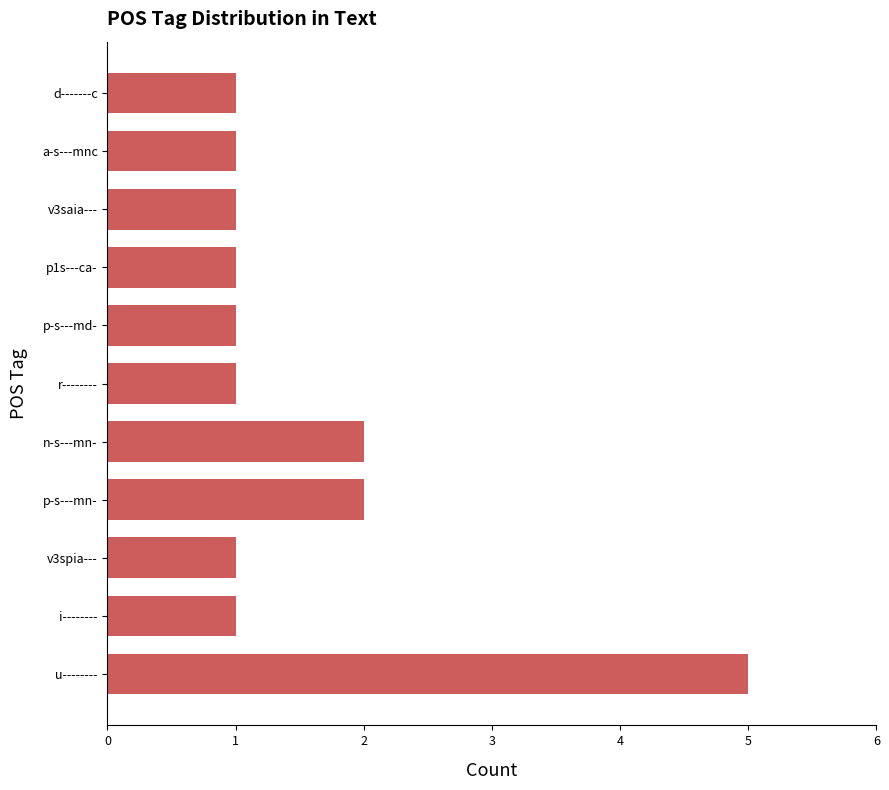

What is the difference between the maximum and minimum values?

4